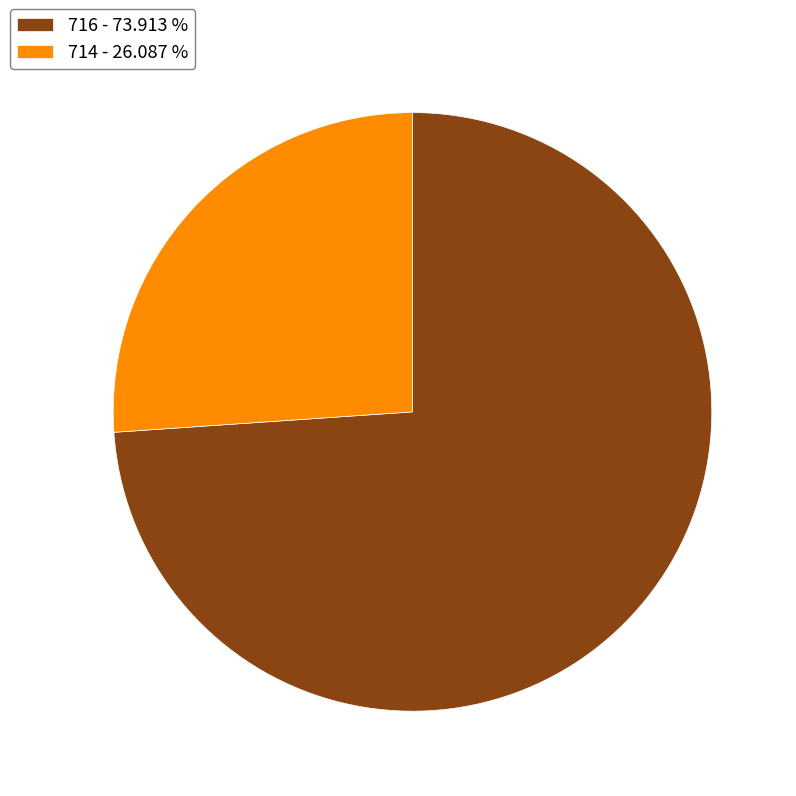

True or false: 714 accounts for 26% of the total.

True